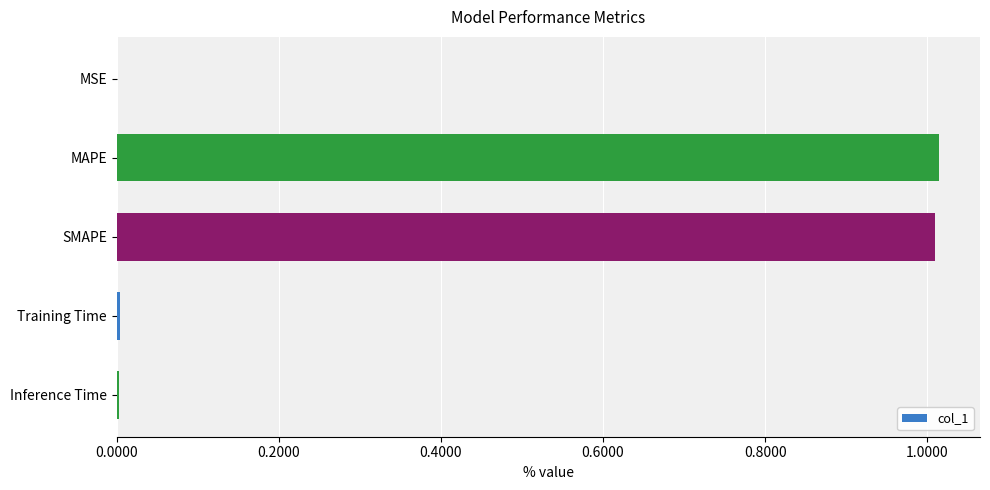

What is the sum of all values?

2.0